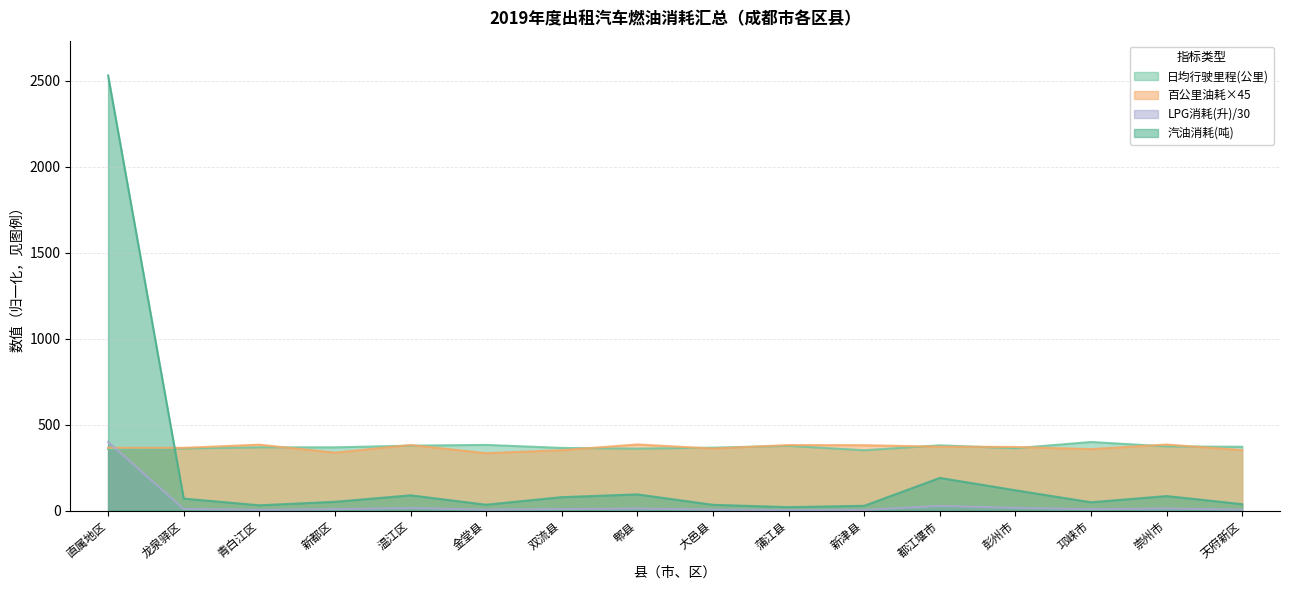

What position from the left is 金堂县?

6